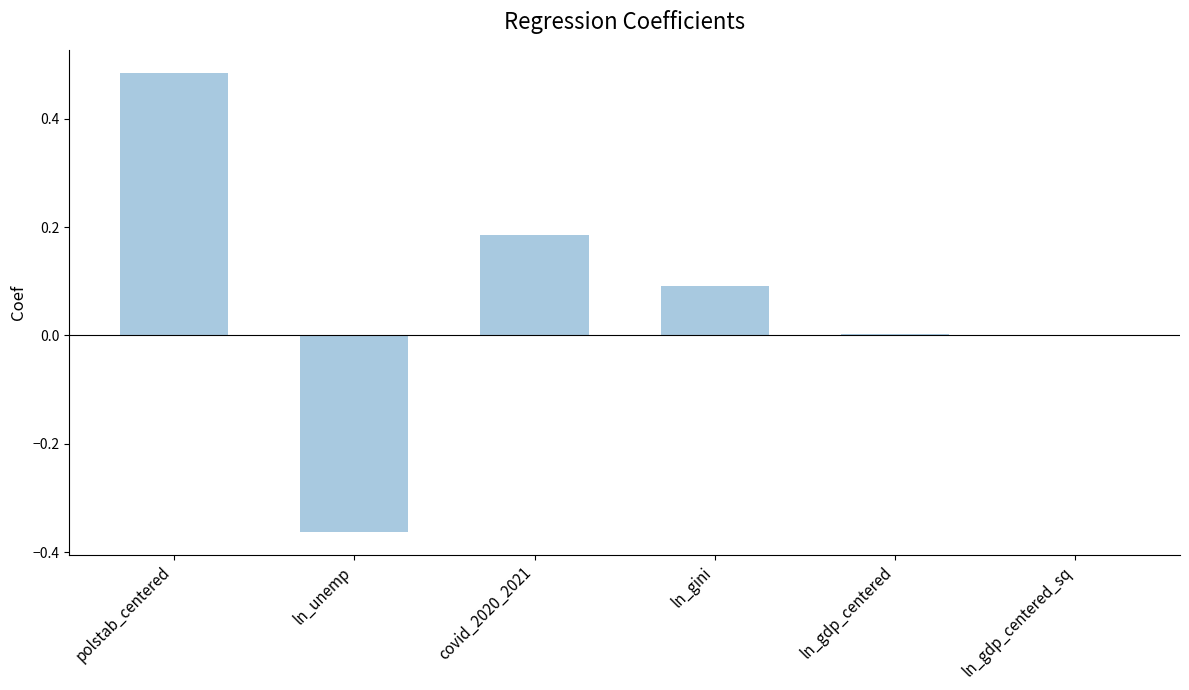

What is the average value?

0.1